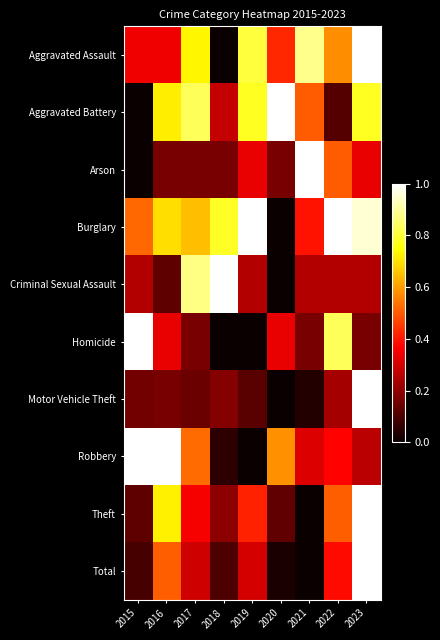

Reading left to right, list all the values displayed in this chart.

Aggravated Assault: 2015=0.3	2016=0.3	2017=0.7	2018=0.0	2019=0.8	2020=0.4	2021=0.9	2022=0.6	2023=1.0
Aggravated Battery: 2015=0.0	2016=0.7	2017=0.8	2018=0.3	2019=0.8	2020=1.0	2021=0.5	2022=0.1	2023=0.8
Arson: 2015=0.0	2016=0.2	2017=0.2	2018=0.2	2019=0.3	2020=0.2	2021=1.0	2022=0.5	2023=0.3
Burglary: 2015=0.5	2016=0.7	2017=0.7	2018=0.8	2019=1.0	2020=0.0	2021=0.4	2022=1.0	2023=1.0
Criminal Sexual Assault: 2015=0.2	2016=0.1	2017=0.9	2018=1.0	2019=0.2	2020=0.0	2021=0.2	2022=0.2	2023=0.2
Homicide: 2015=1.0	2016=0.3	2017=0.2	2018=0.0	2019=0.0	2020=0.3	2021=0.2	2022=0.8	2023=0.2
Motor Vehicle Theft: 2015=0.2	2016=0.2	2017=0.1	2018=0.2	2019=0.1	2020=0.0	2021=0.0	2022=0.2	2023=1.0
Robbery: 2015=1.0	2016=1.0	2017=0.5	2018=0.1	2019=0.0	2020=0.6	2021=0.3	2022=0.4	2023=0.3
Theft: 2015=0.1	2016=0.7	2017=0.4	2018=0.2	2019=0.4	2020=0.1	2021=0.0	2022=0.5	2023=1.0
Total: 2015=0.1	2016=0.5	2017=0.3	2018=0.1	2019=0.3	2020=0.0	2021=0.0	2022=0.4	2023=1.0